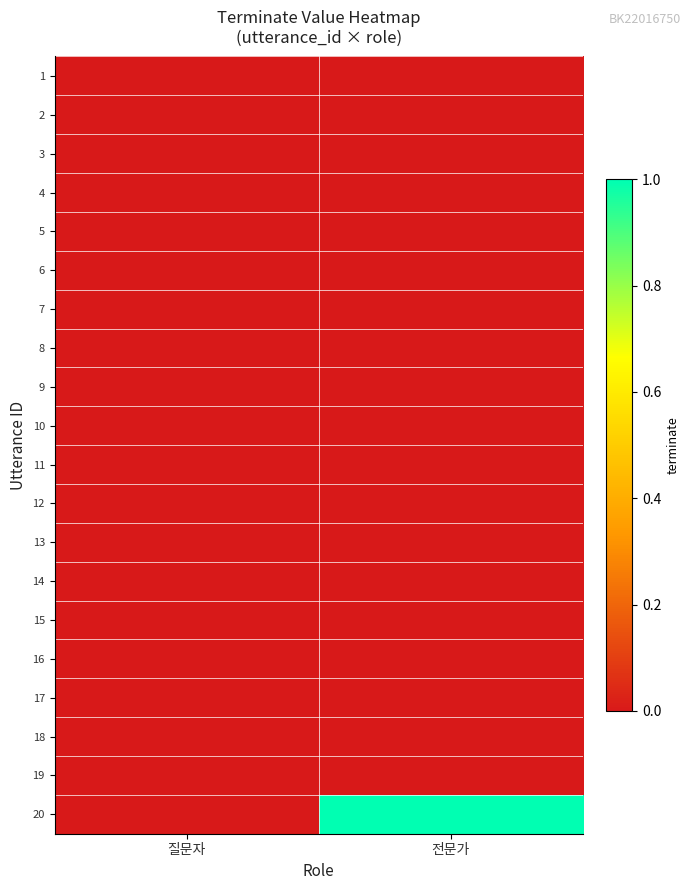

Which has a higher value, 질문자 or 전문가?

질문자